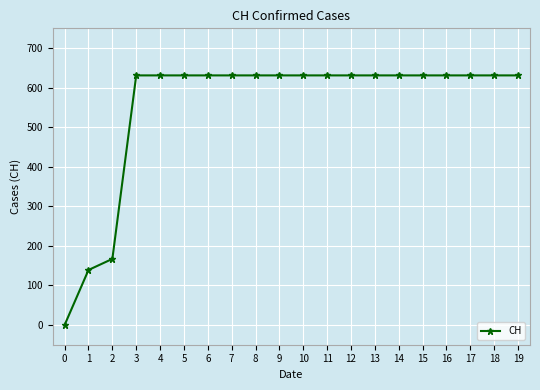

Approximately how many times larger is the value at 15 compared to 4?

1.0